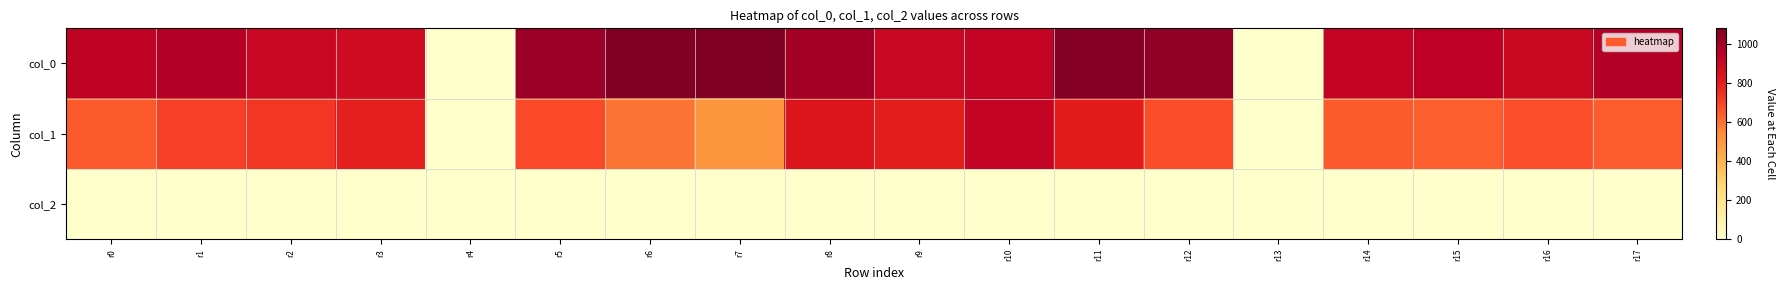

Which category has the lowest value across all series?

r4